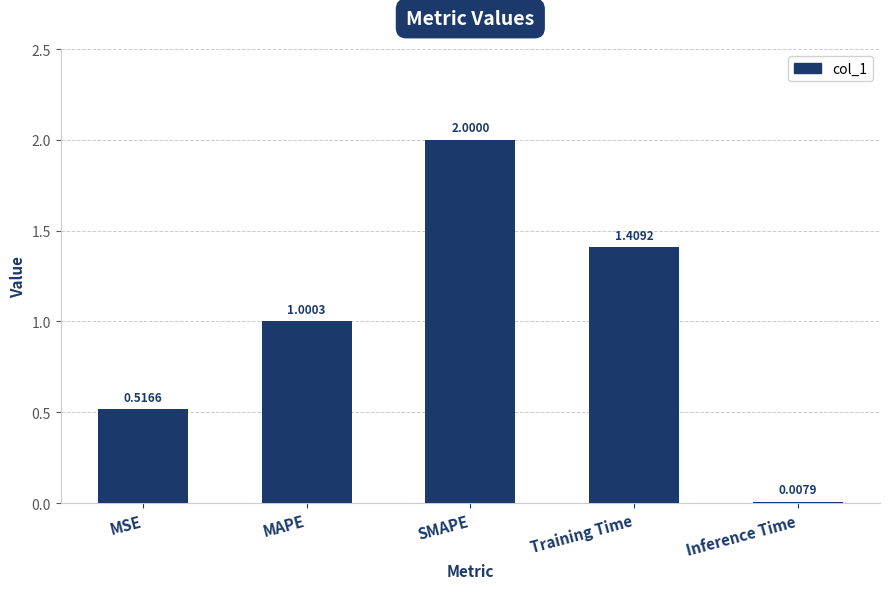

What is the greatest value displayed?

2.0